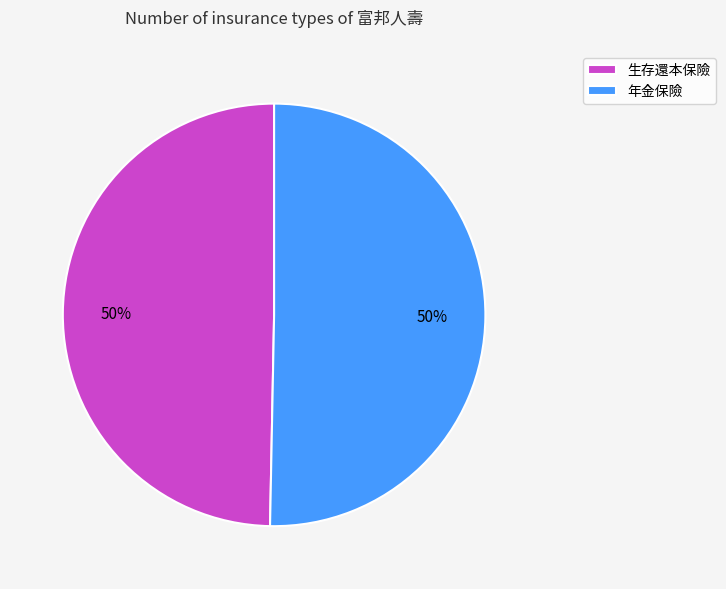

How many segments does this pie chart have?

2